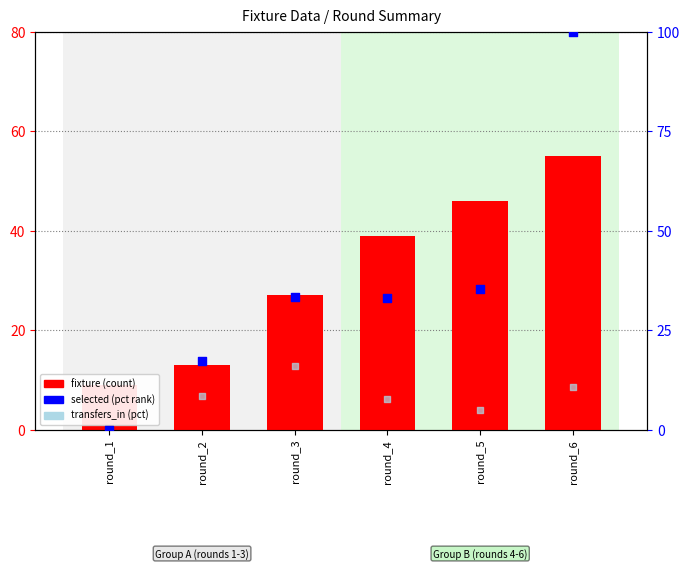

At how many categories does at least one series exceed 88?

1